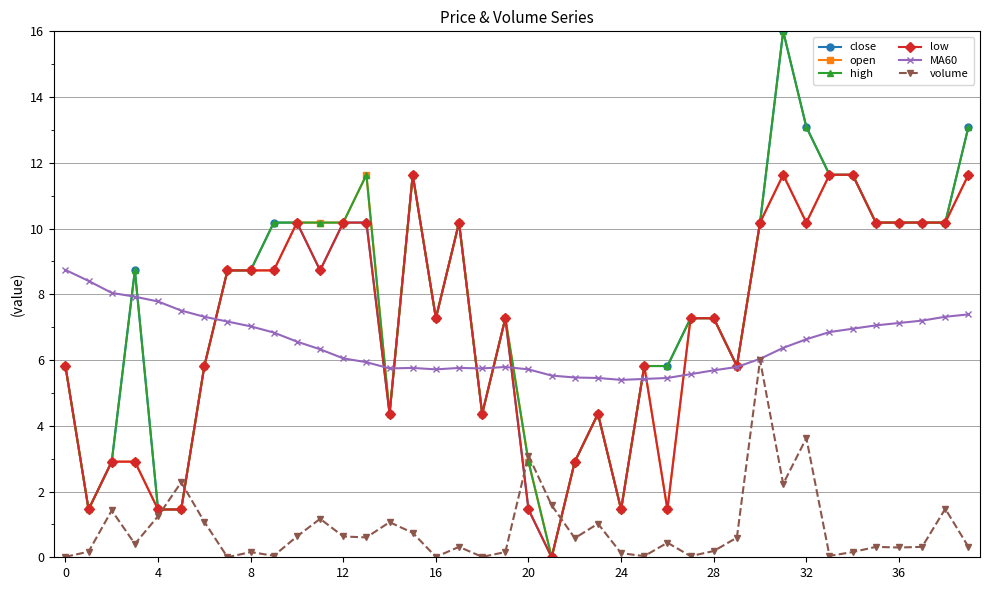

What is the maximum value for open?

11.6